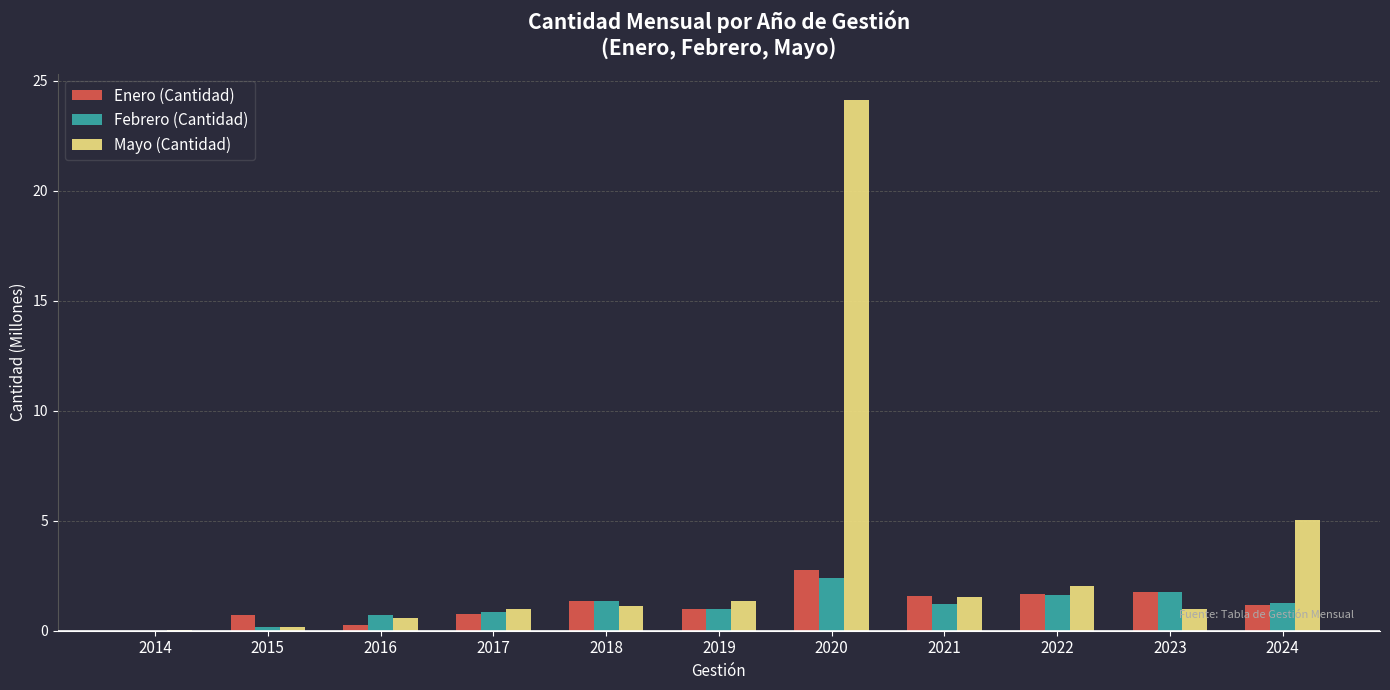

Between 2021 and 2024, which series saw the biggest shift?

Mayo (Cantidad)